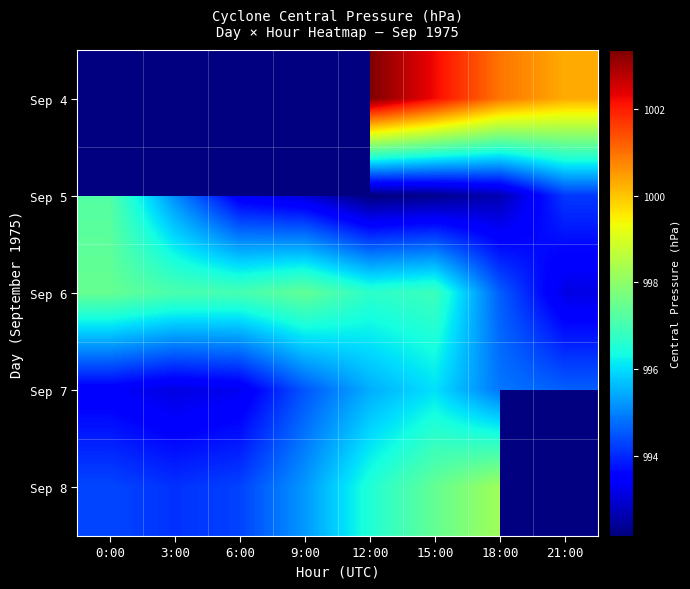

Which category has the lowest value in the Sep 4 series?

0:00